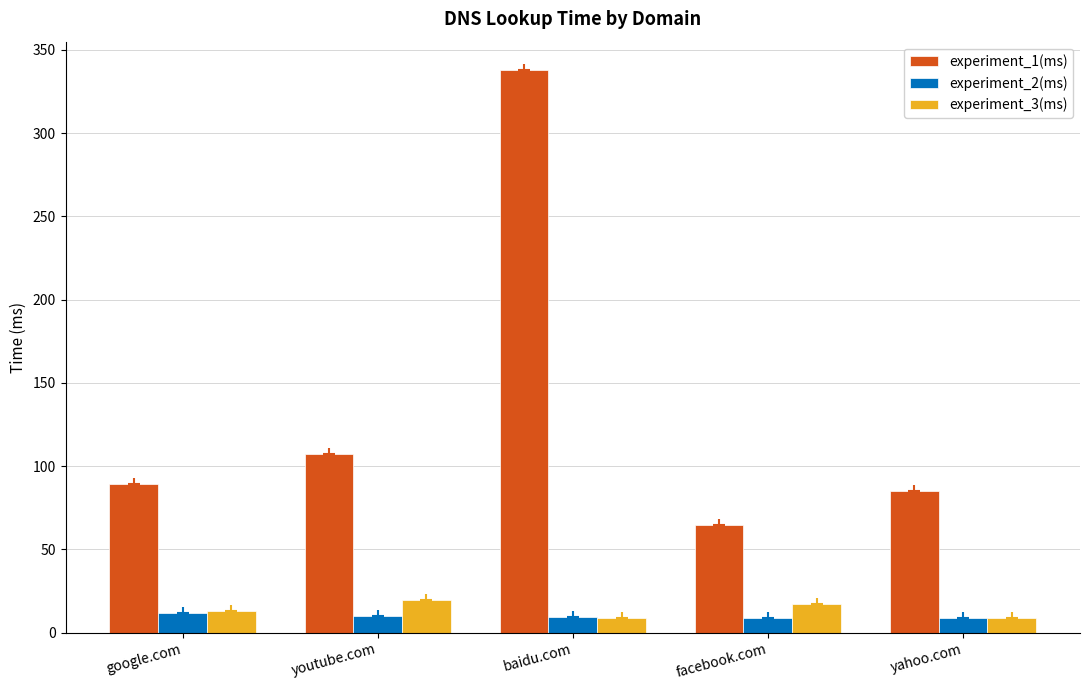

The experiment_1(ms) series shows 92.4 at facebook.com. True or false?

False